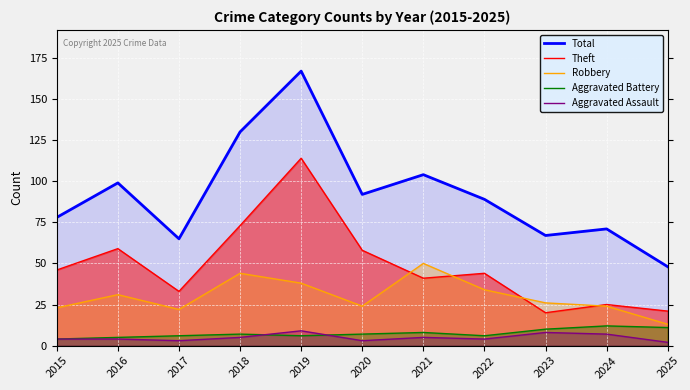

Read the Theft value at 2025, to the nearest 10.

20